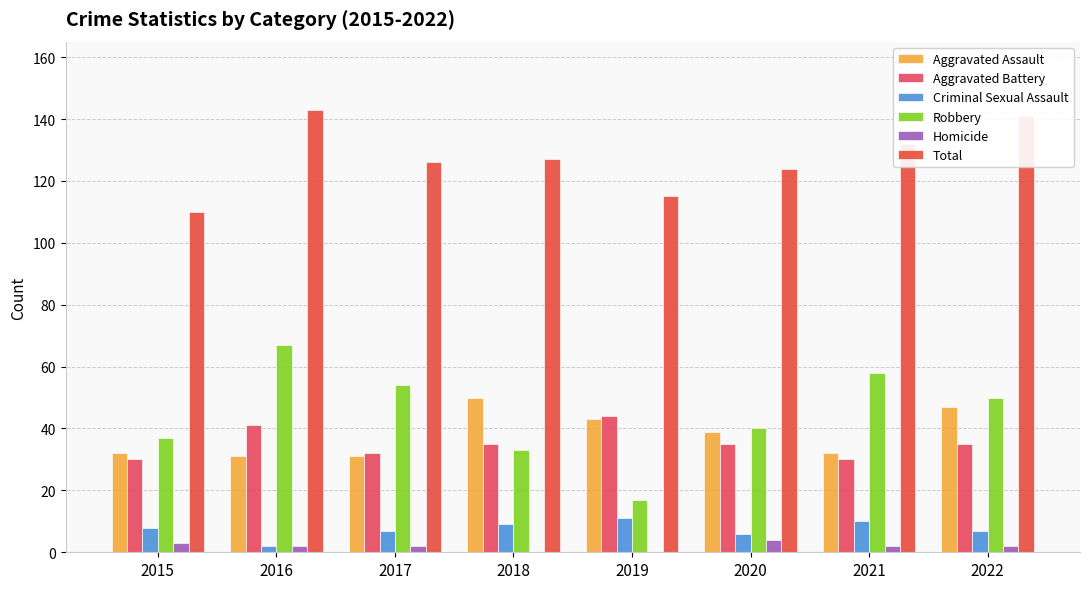

Which label corresponds to the largest value in the chart?

2016